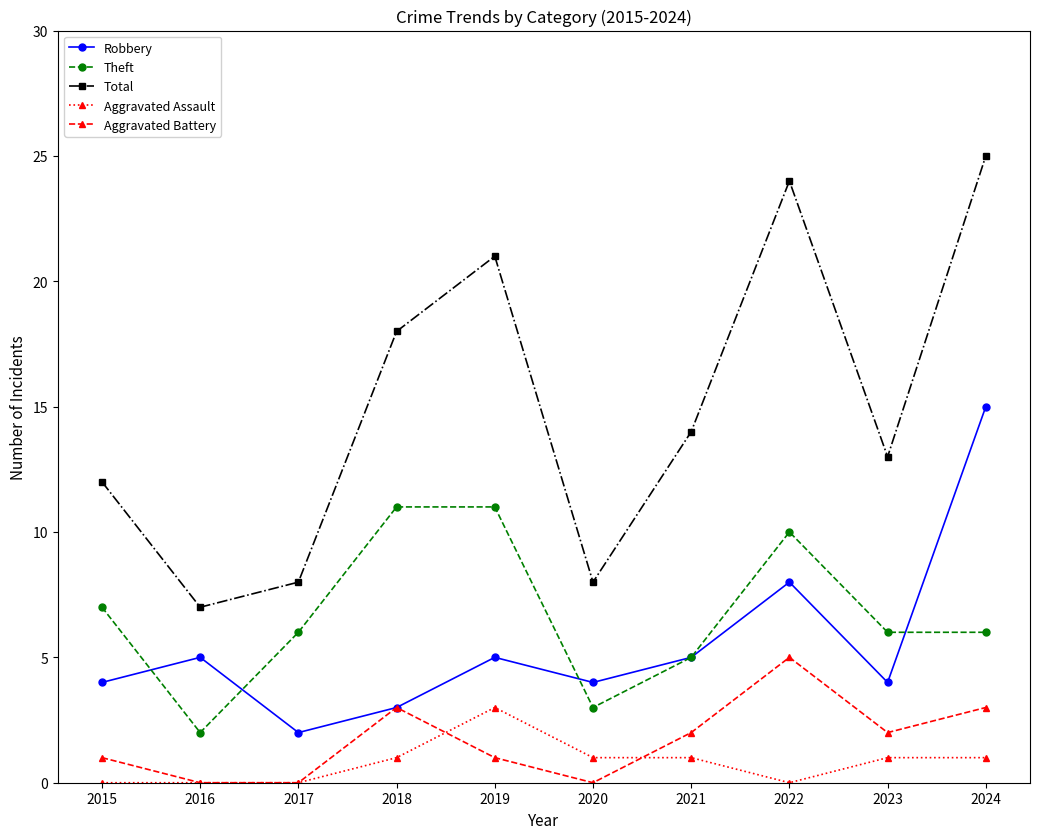

Count the number of categories in the chart.

10